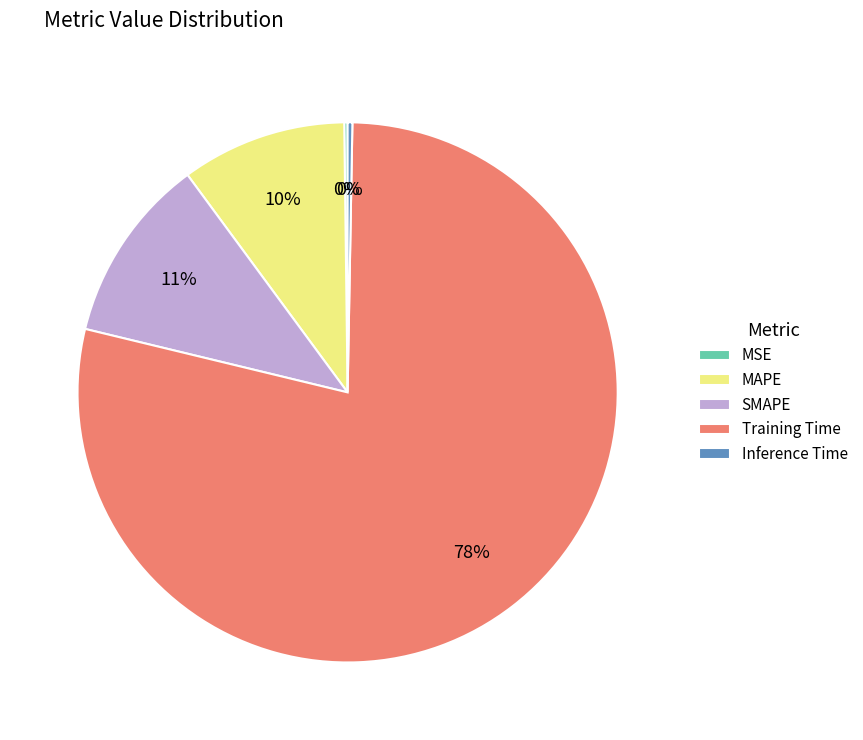

To the nearest percent, what is the difference between the SMAPE and Inference Time slice percentages?

11%